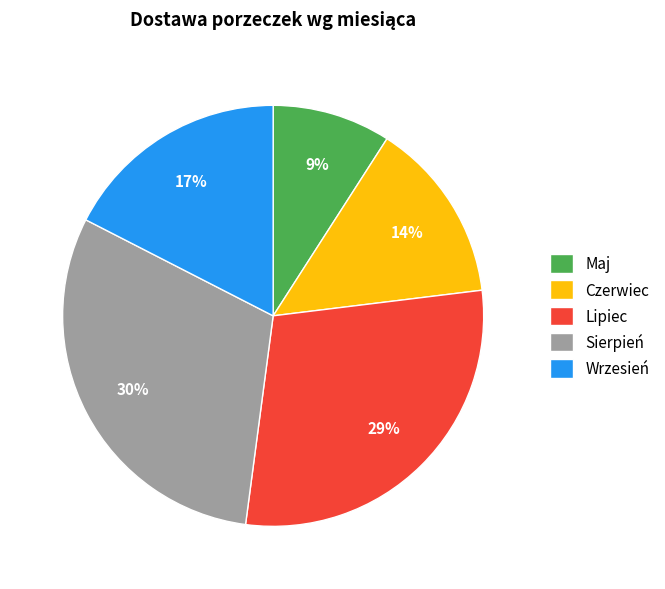

Between Sierpień and Wrzesień, which is larger?

Sierpień